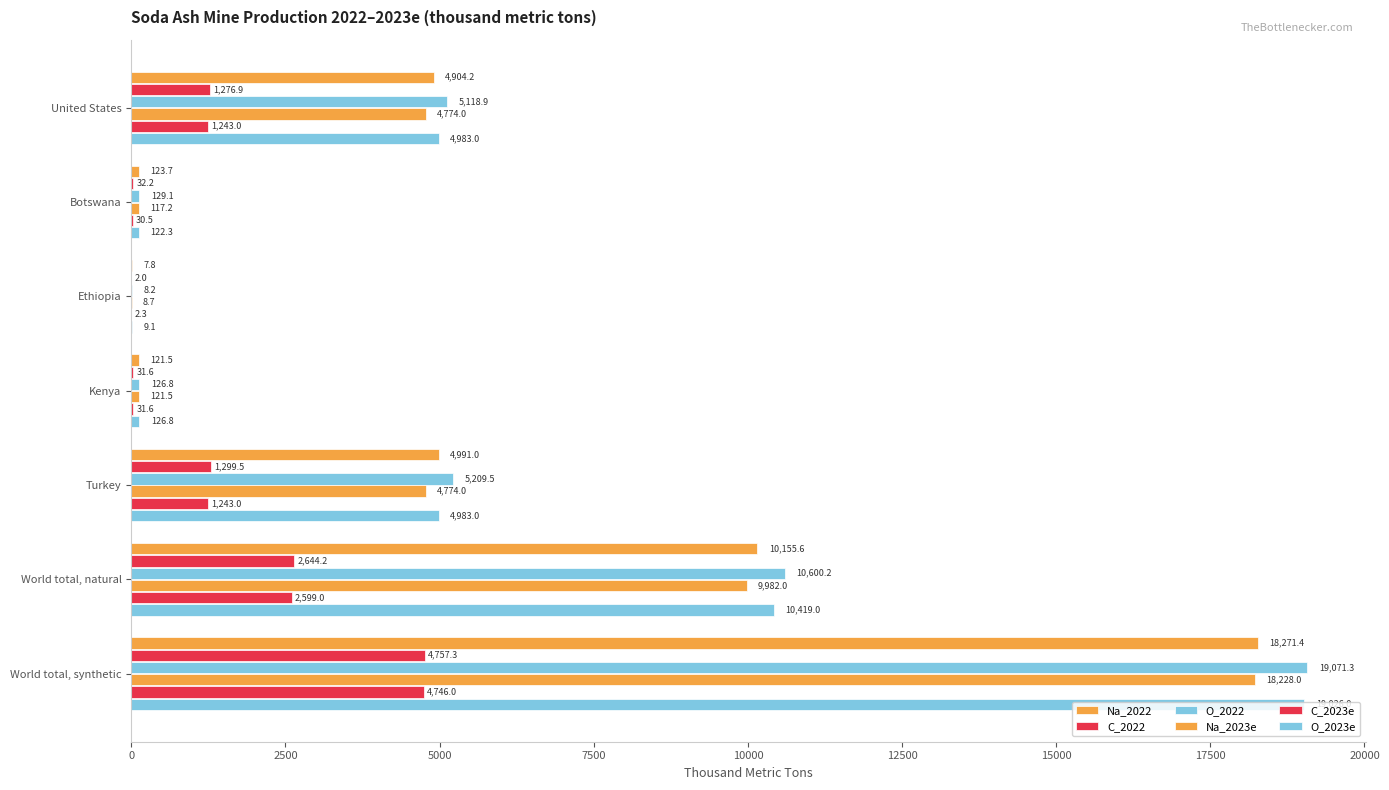

How many categories are shown in the chart?

7